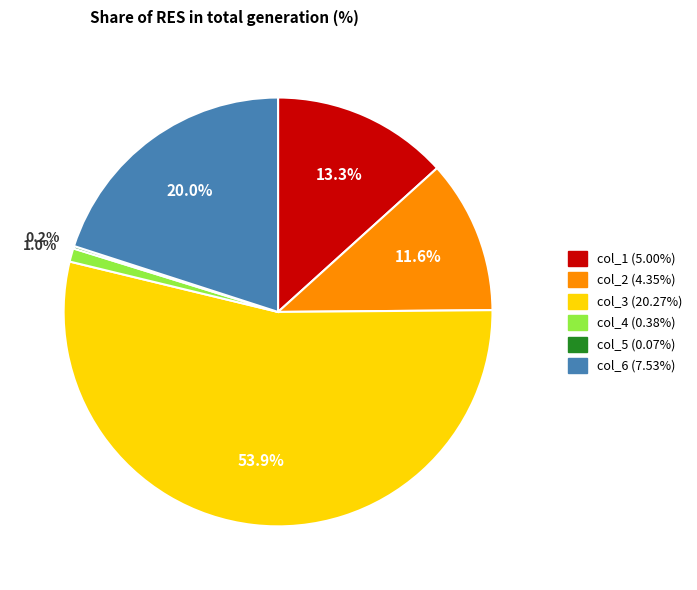

The col_3 slice represents 62% of the pie. True or false?

False